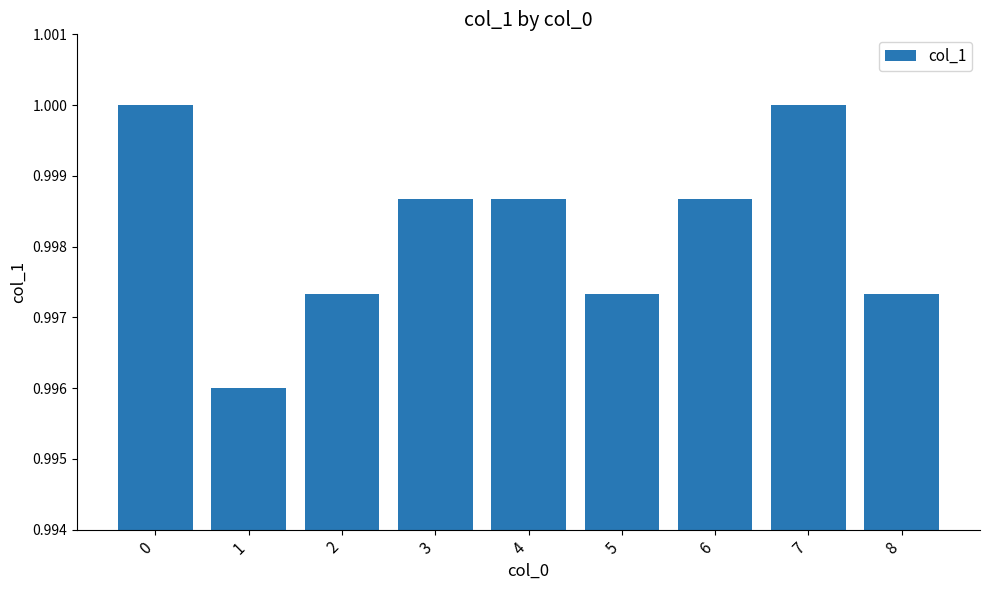

The value at 8 is 0.3. True or false?

False